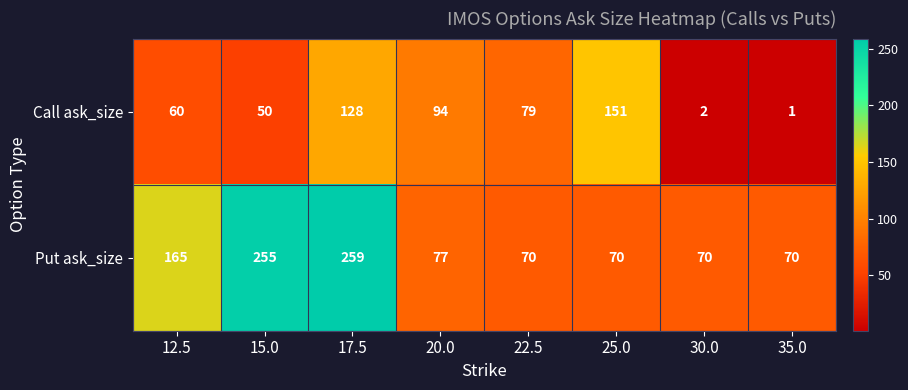

True or false: Put ask_size has a value of 91 at 12.5.

False